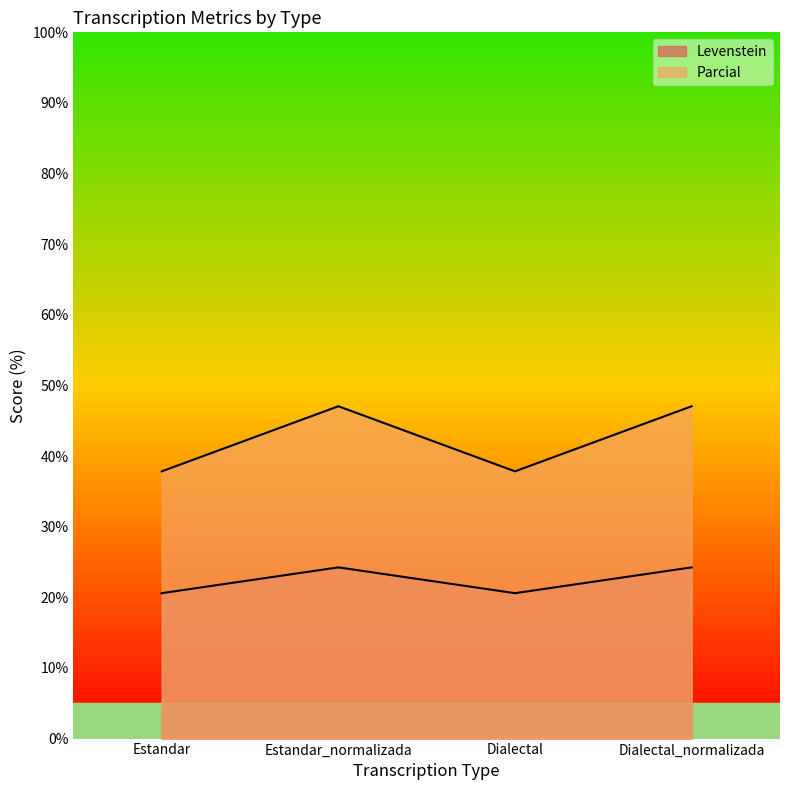

How many categories are shown in the chart?

4